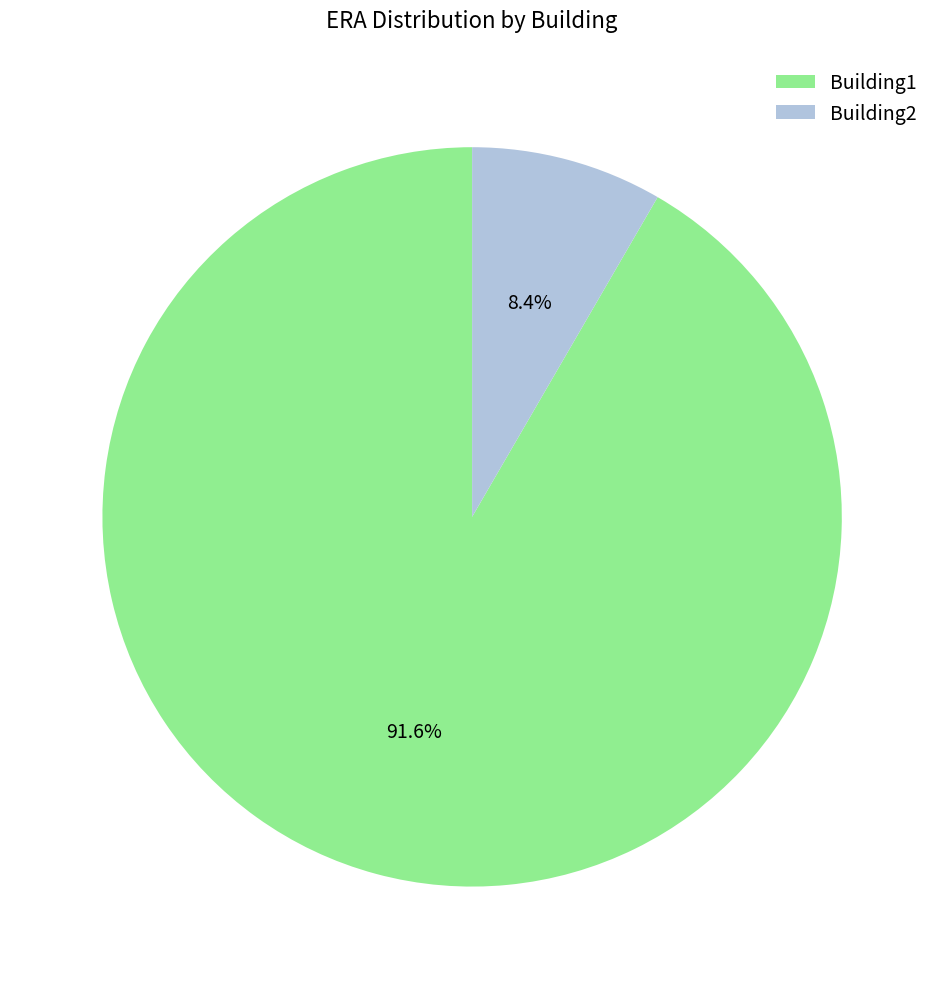

The Building2 slice represents 8% of the pie. True or false?

True